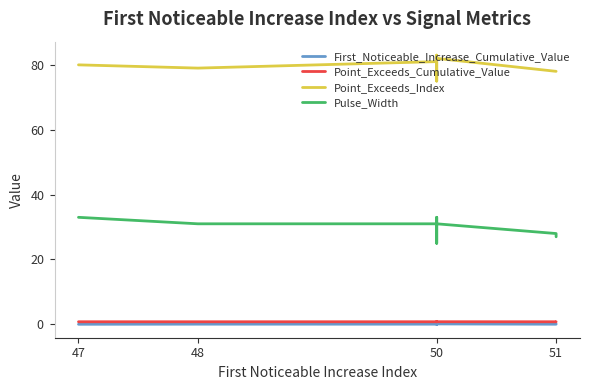

The value of Point_Exceeds_Cumulative_Value at 47 is 1.3. True or false?

False